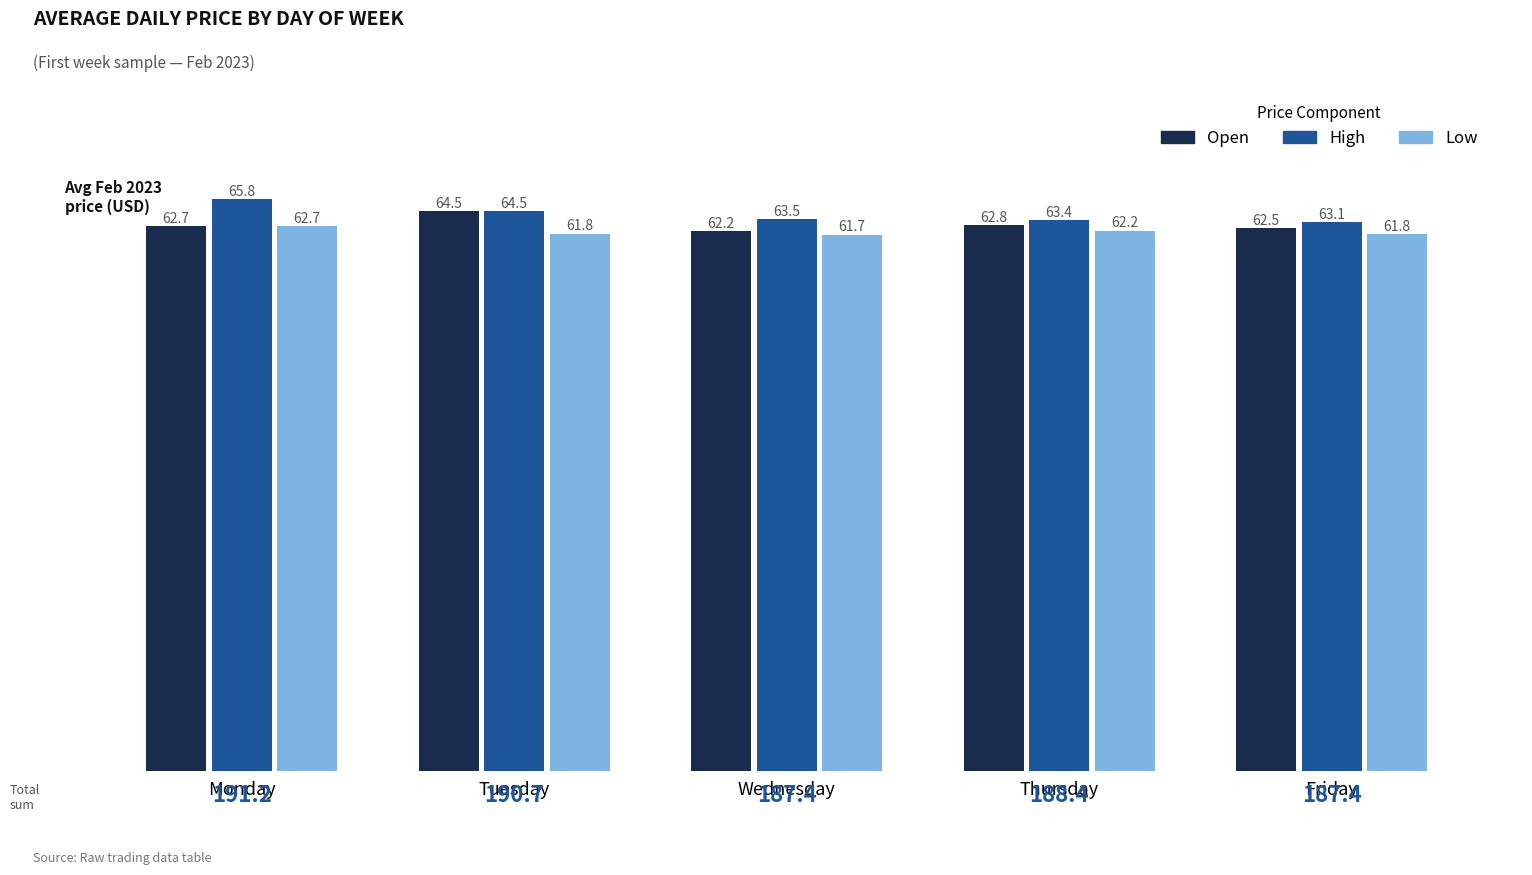

Reading left to right, extract all data points from this chart.

Open: 62.7	64.5	62.2	62.8	62.5
High: 65.8	64.5	63.5	63.4	63.1
Low: 62.7	61.8	61.7	62.2	61.8